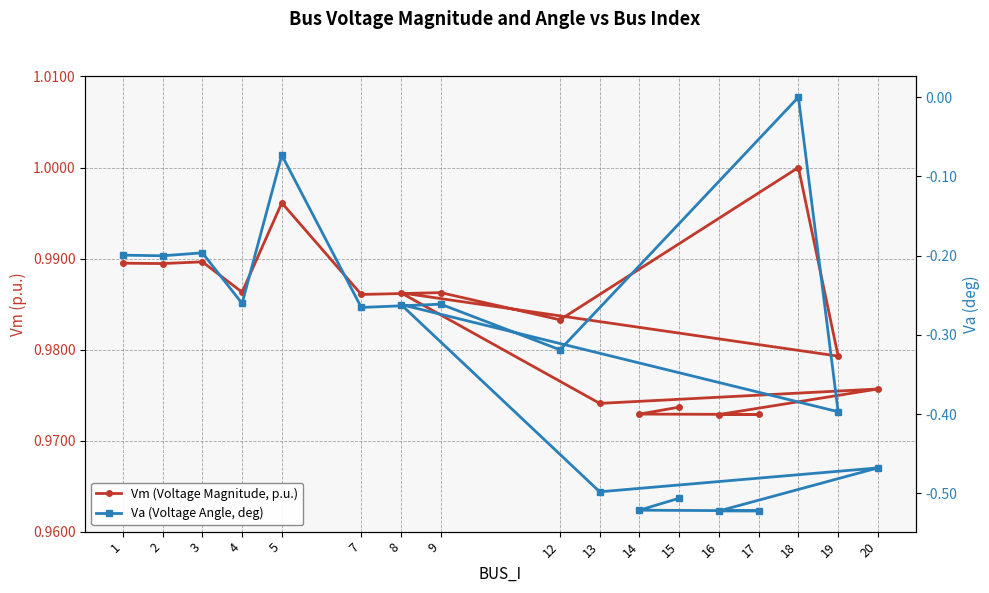

At which category does Vm (Voltage Magnitude, p.u.) reach its first local valley?

2